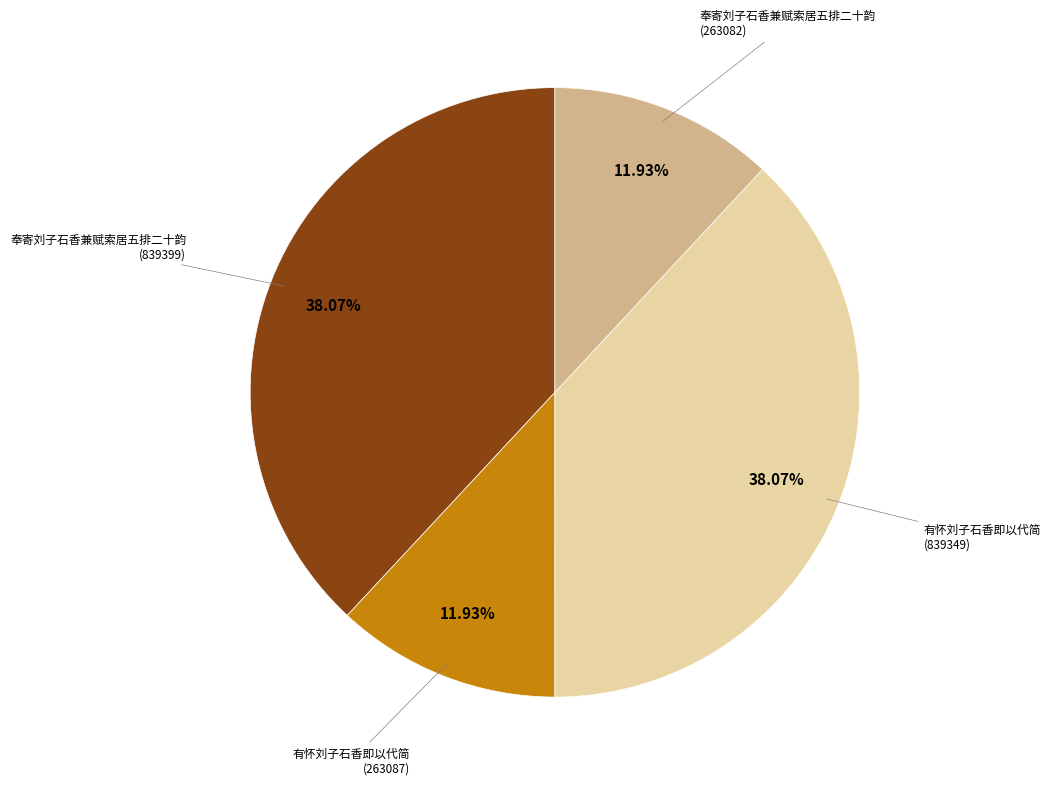

What percentage is the 奉寄刘子石香兼赋索居五排二十韵 (839399) slice, to the nearest percent?

38%